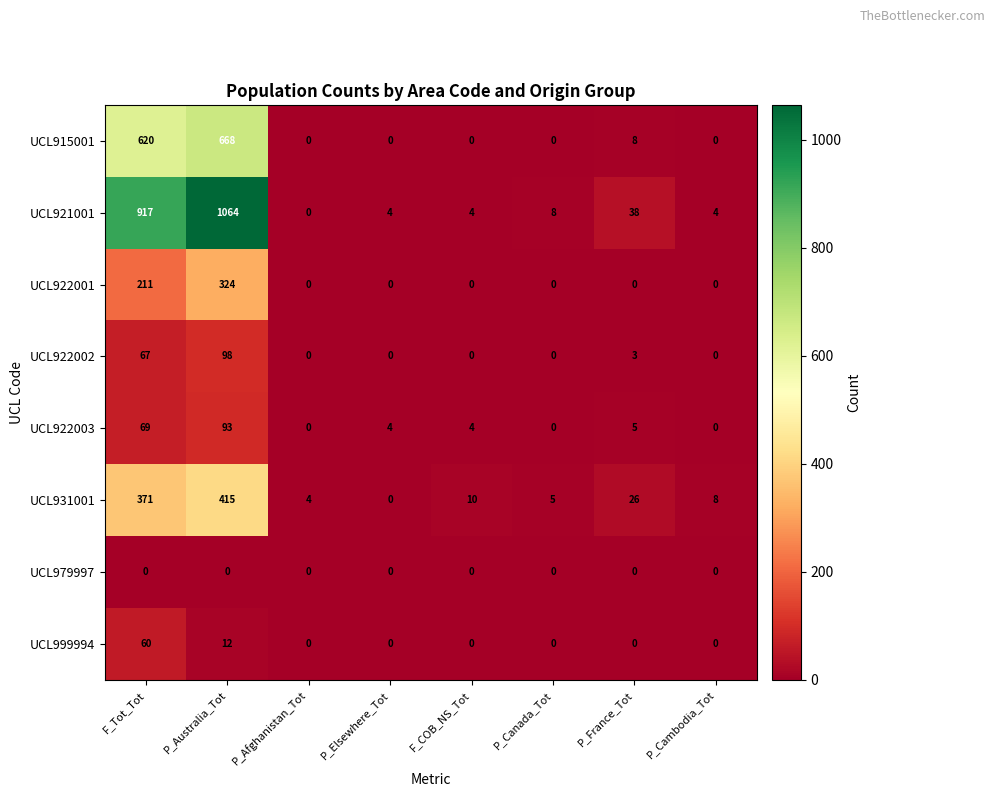

At how many categories does at least one series exceed 239?

2